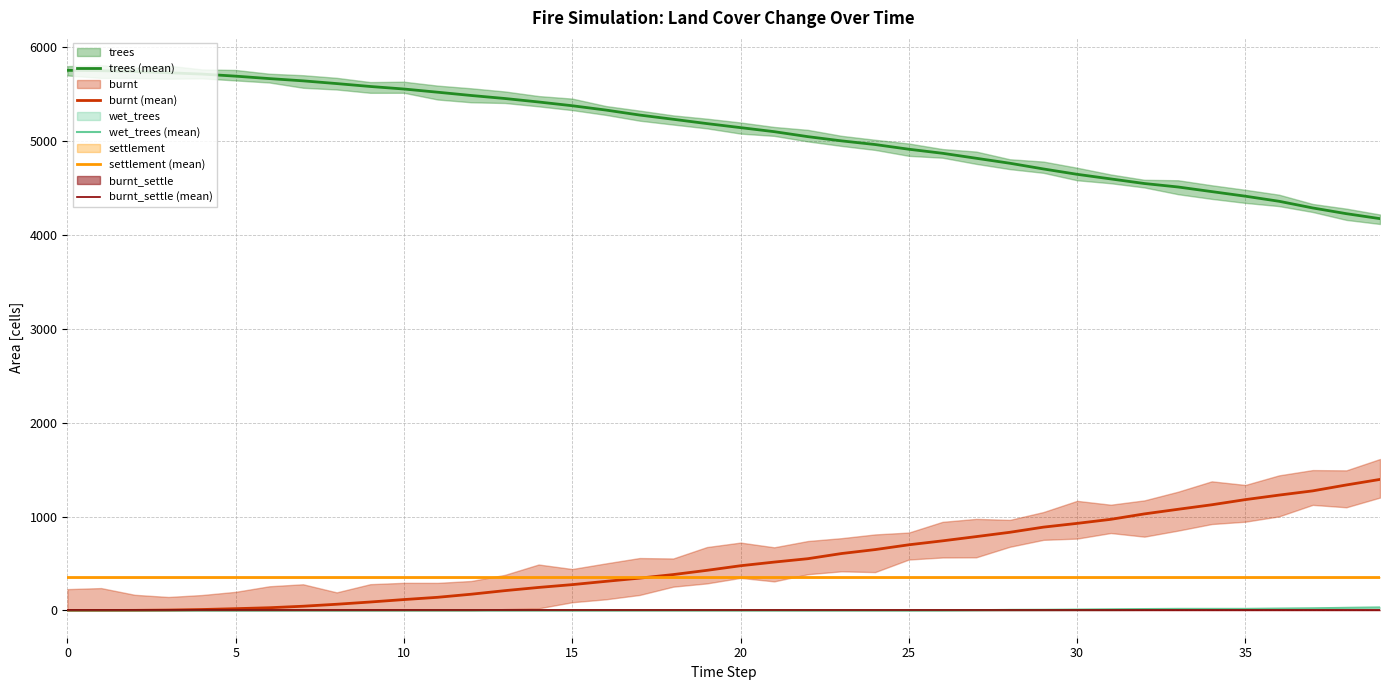

True or false: trees (mean) and burnt (mean) cross at least once.

False